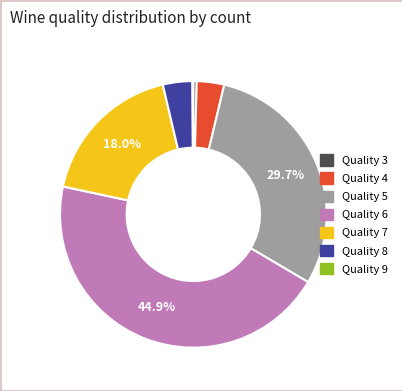

Does any single category account for the majority?

No